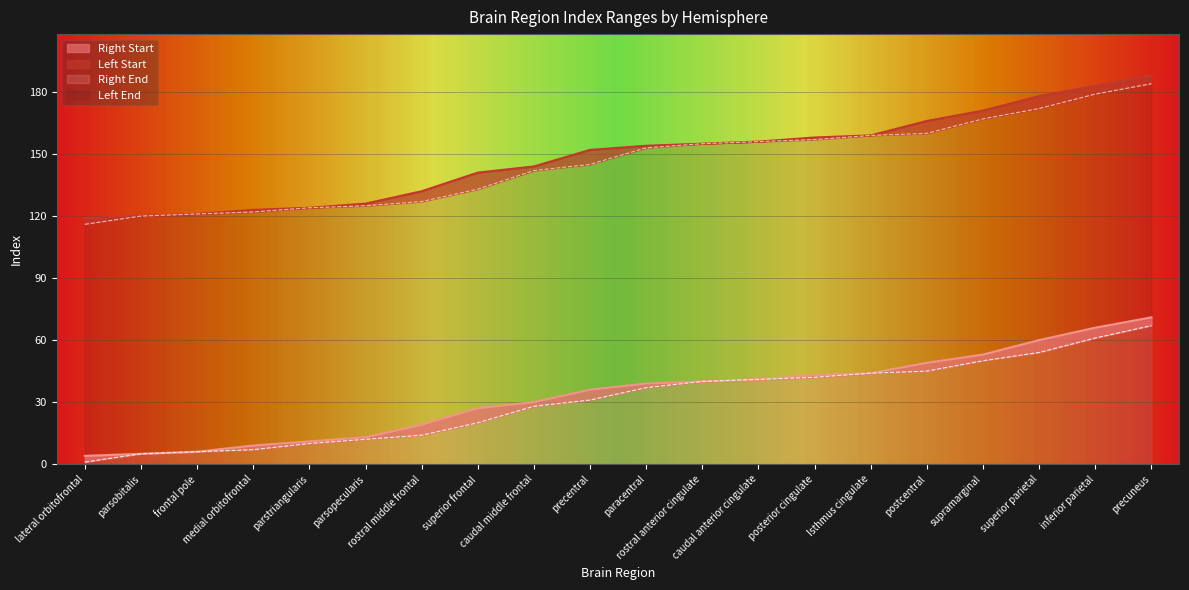

True or false: Left Start has more than 0 interior local peaks.

False